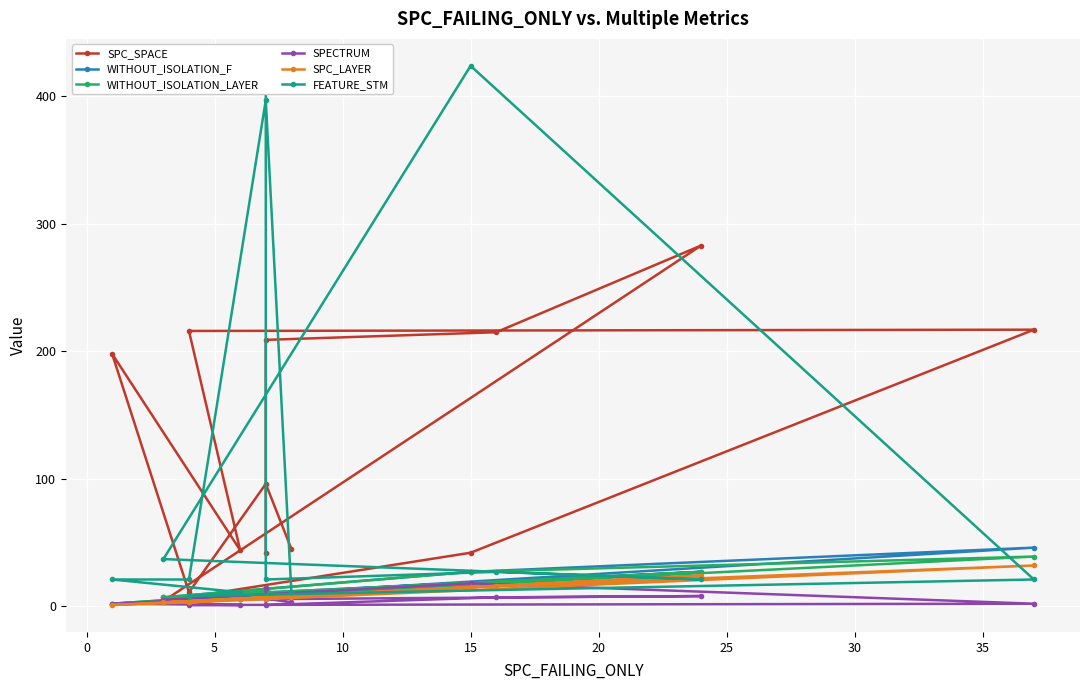

The value of WITHOUT_ISOLATION_F at 11 is 6. True or false?

False